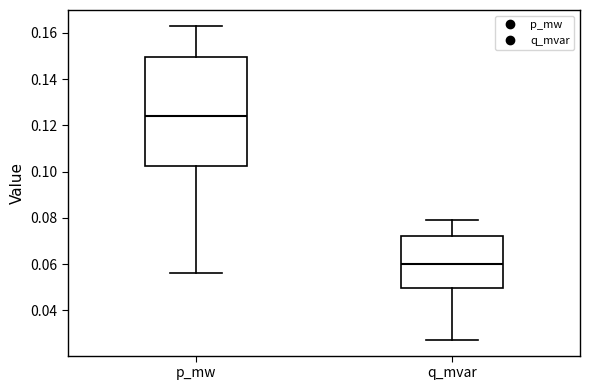

Where is the lower edge of the box for p_mw on the y-axis? The values are not printed on the chart, so give them approximately, as read against the axis.

0.102